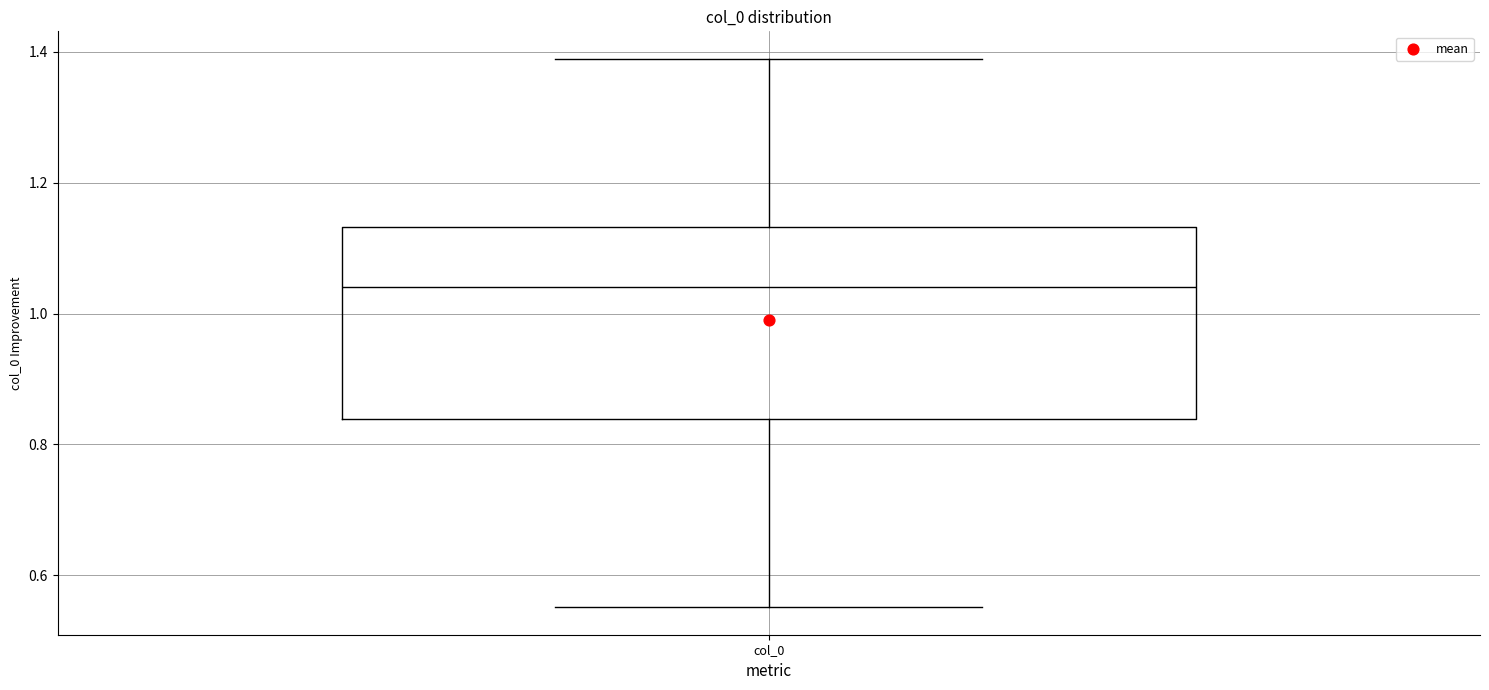

Read this box plot against the y-axis: the position of the median line, the range covered by the box, and the ends of both whiskers. The values are not printed on the chart, so give them approximately, as read against the axis.

median 1.04, box 0.84 to 1.14, whiskers 0.56 to 1.38